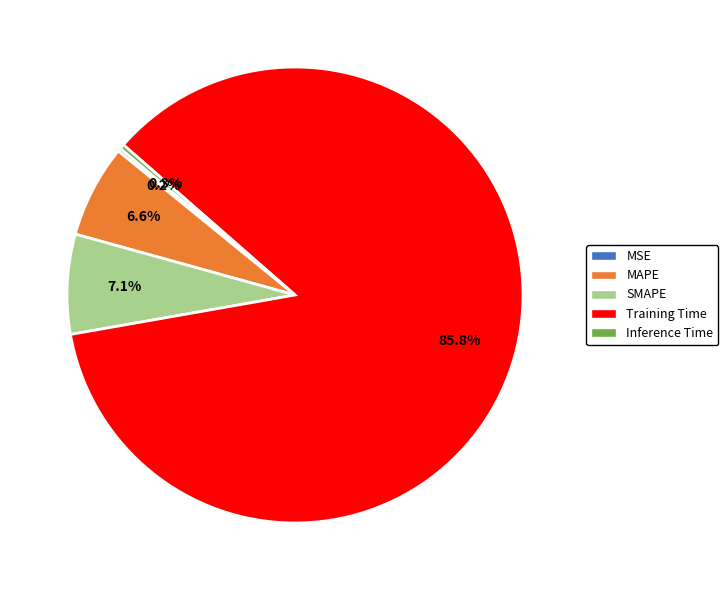

Which slice represents more than half of the pie?

Training Time